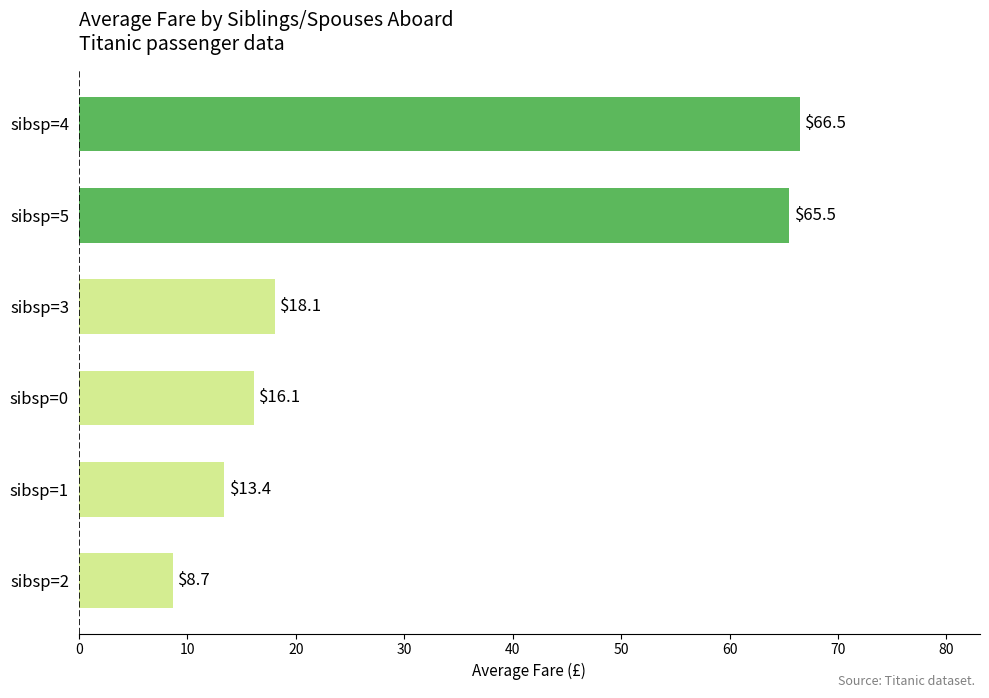

Reading top to bottom, list all the values displayed in this chart.

66.5	65.5	18.1	16.1	13.4	8.7